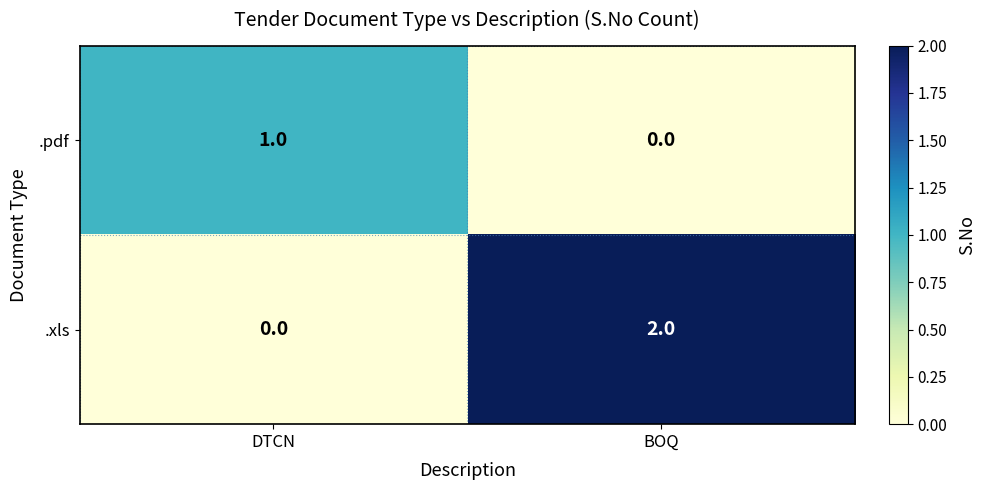

At DTCN, list the series in order from smallest to largest.

.xls, .pdf